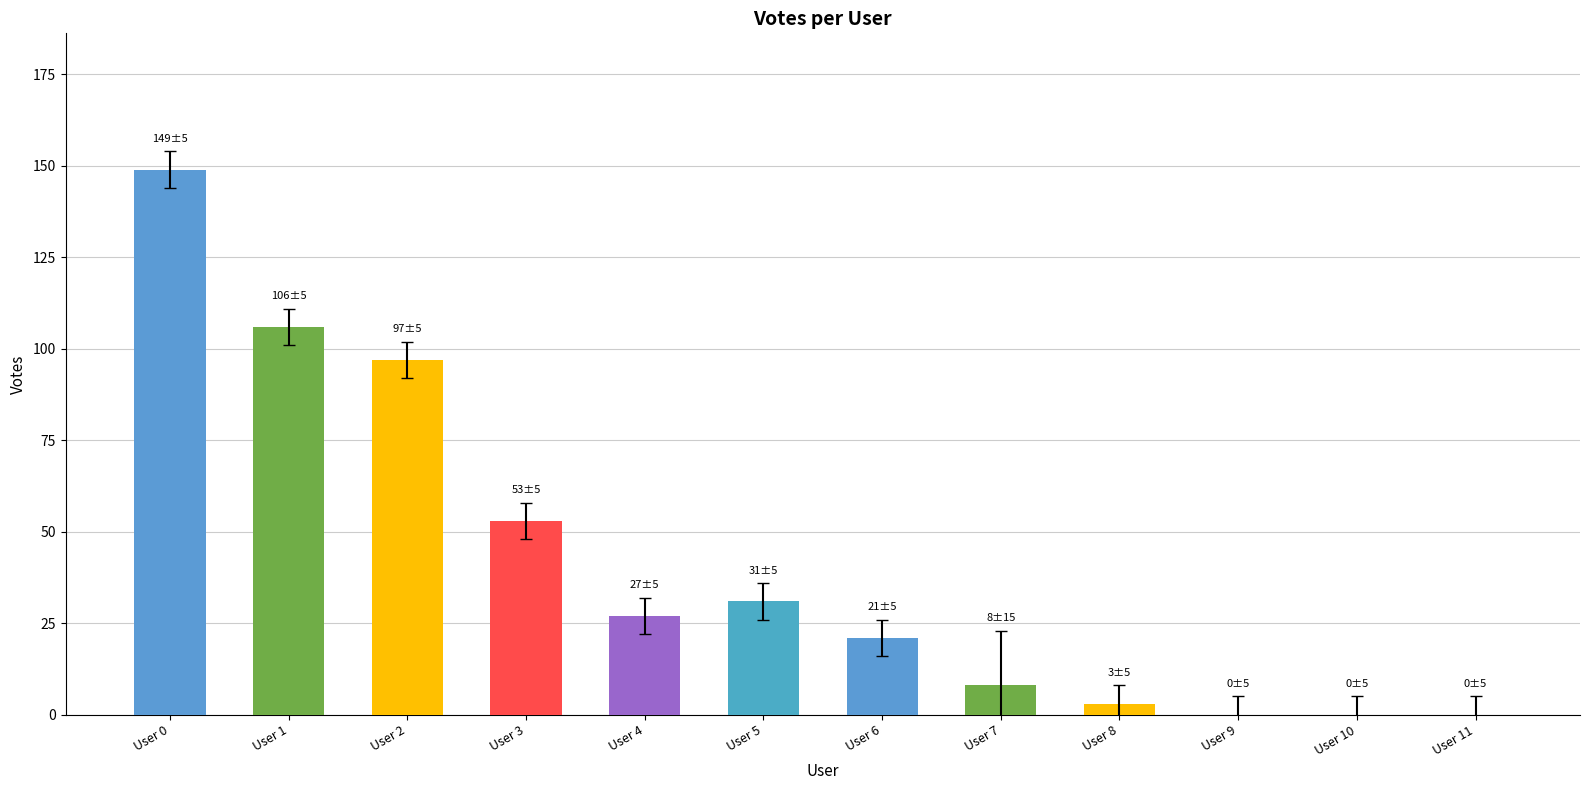

Is it true that the value at User 8 is 3?

True